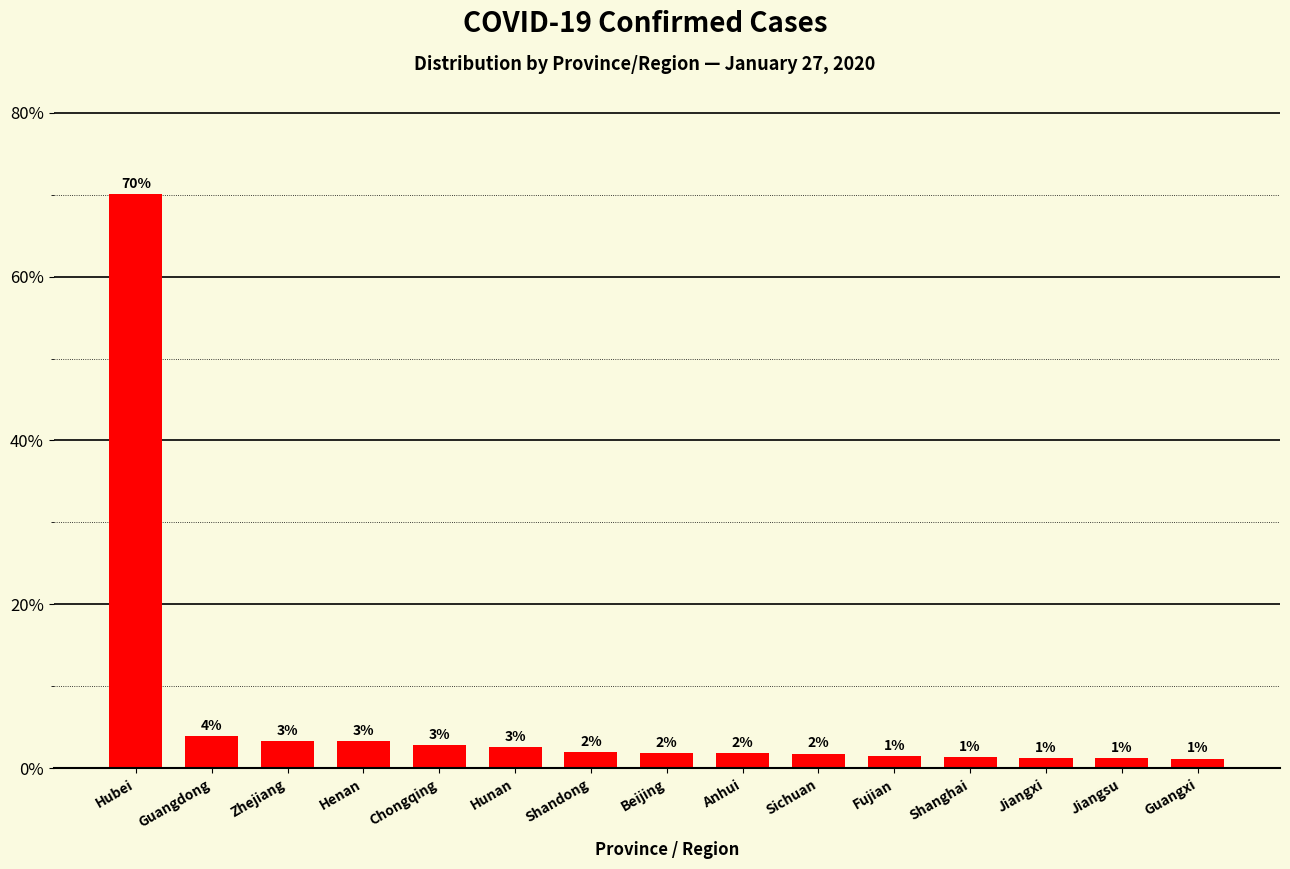

Is it true that the value at Sichuan is 2.9?

False